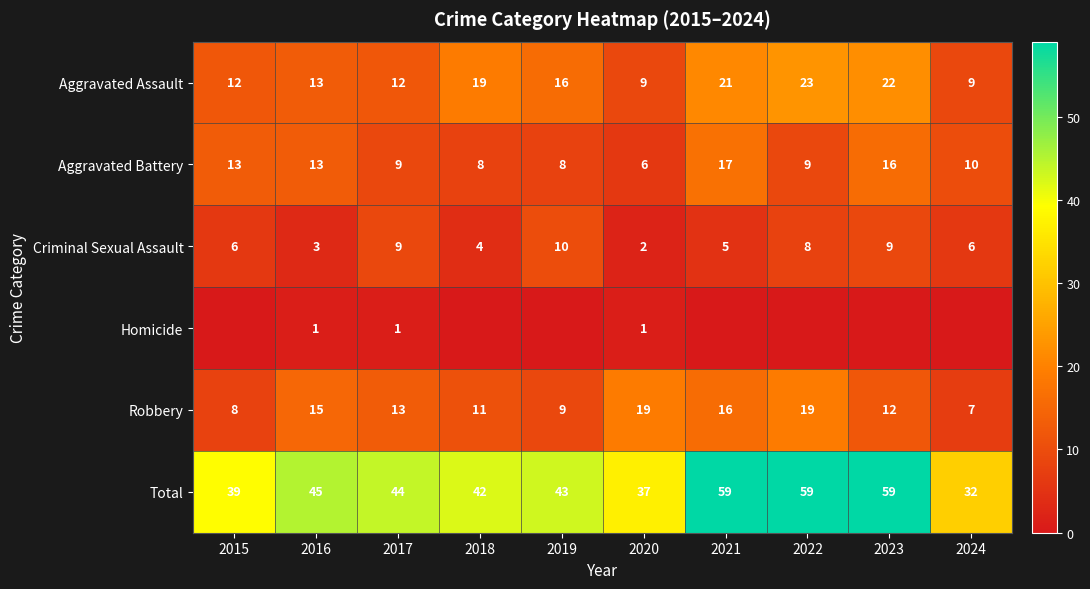

Which label corresponds to the largest value in the chart?

2021